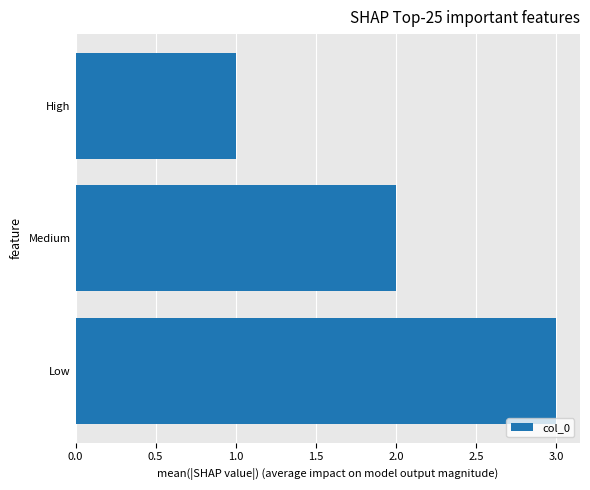

What position from the top is Medium?

2